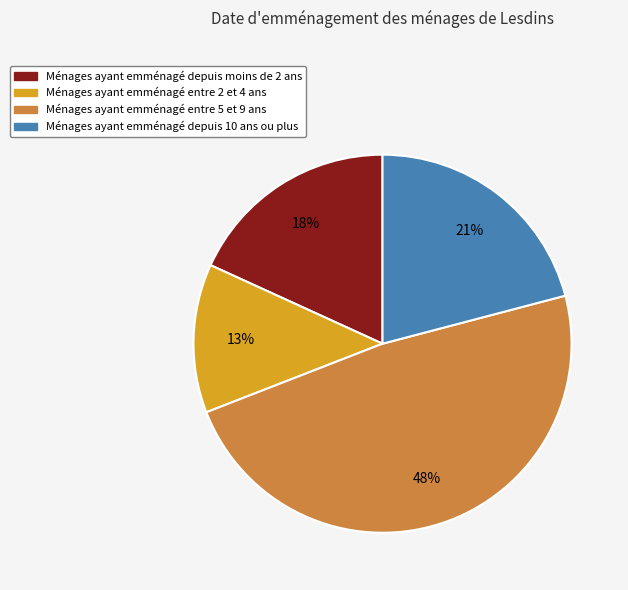

Does any single category account for the majority?

No